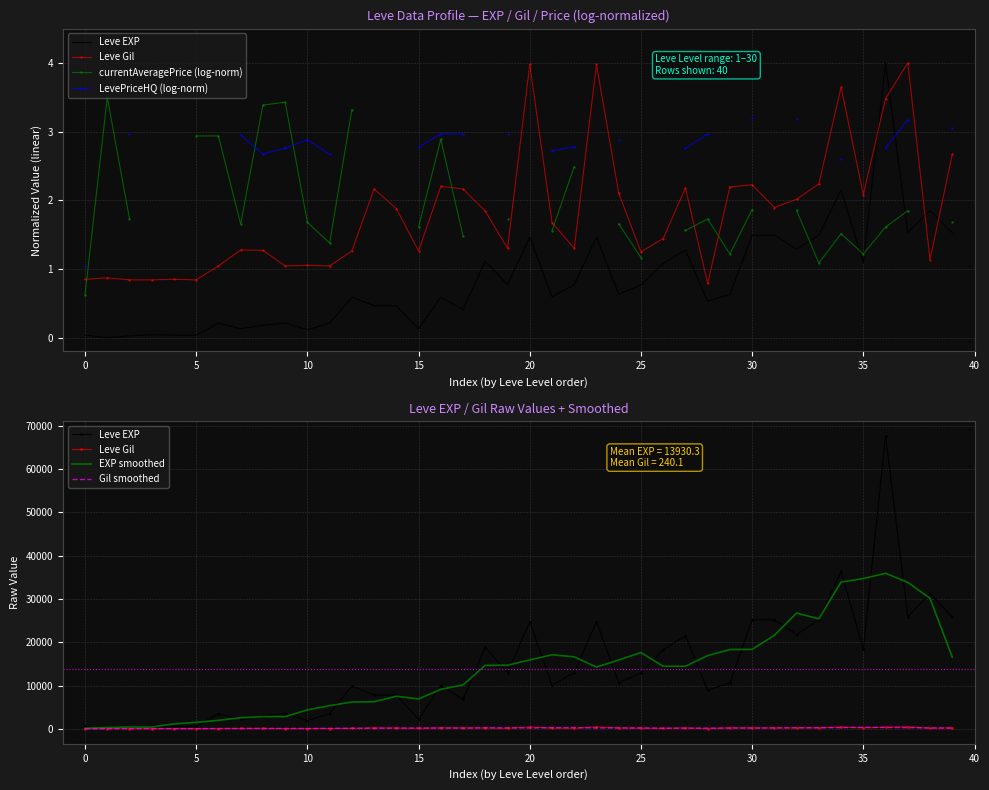

True or false: EXP smoothed and Gil smoothed intersect in this chart.

False